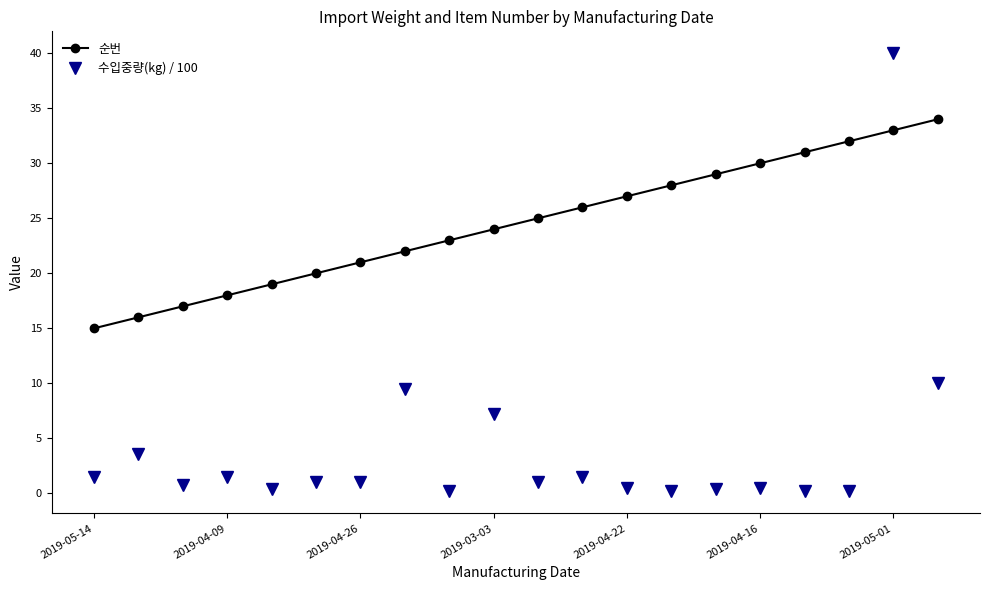

What is the maximum value shown in the chart?

40.0